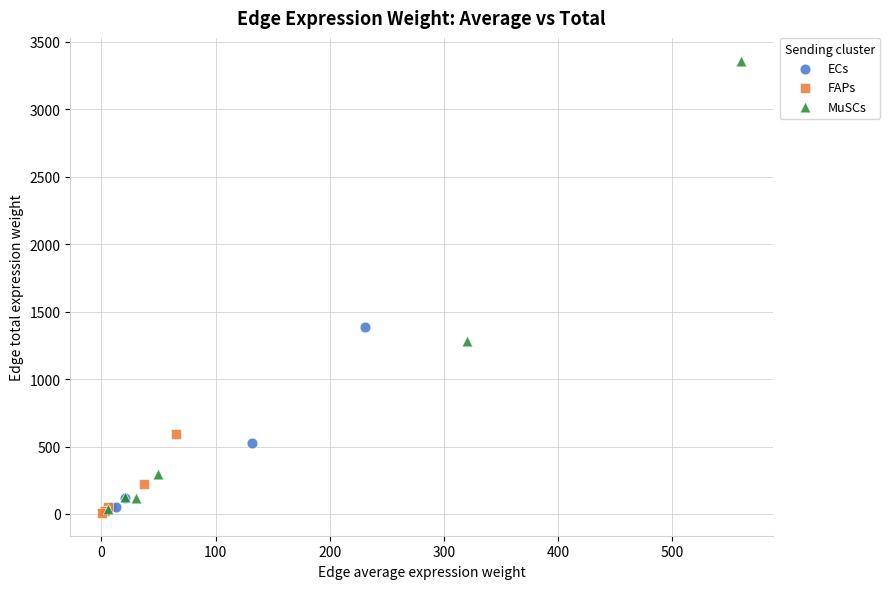

Which series has the largest Y range (max minus min)?

MuSCs